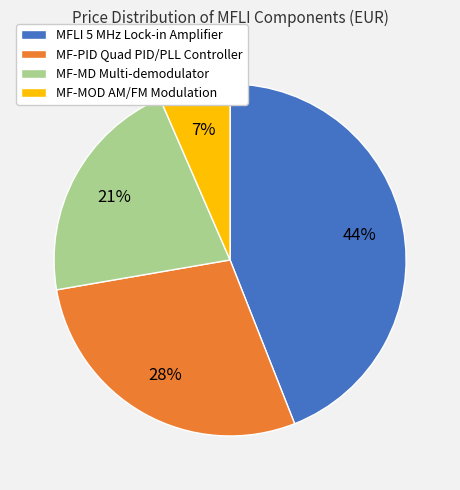

Which category has the smallest portion of the pie?

MF-MOD AM/FM Modulation